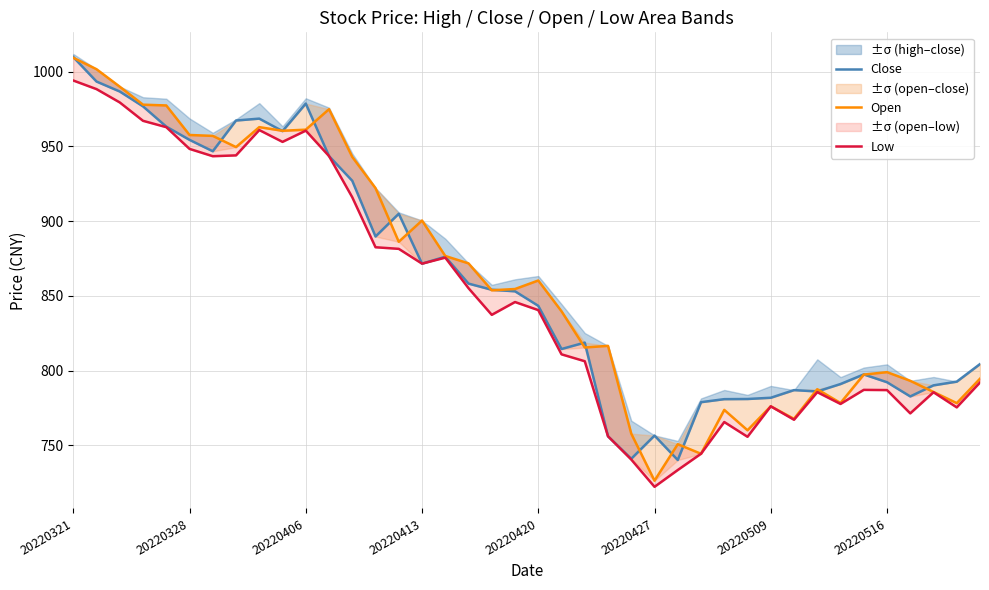

What position from the right is 22?

18